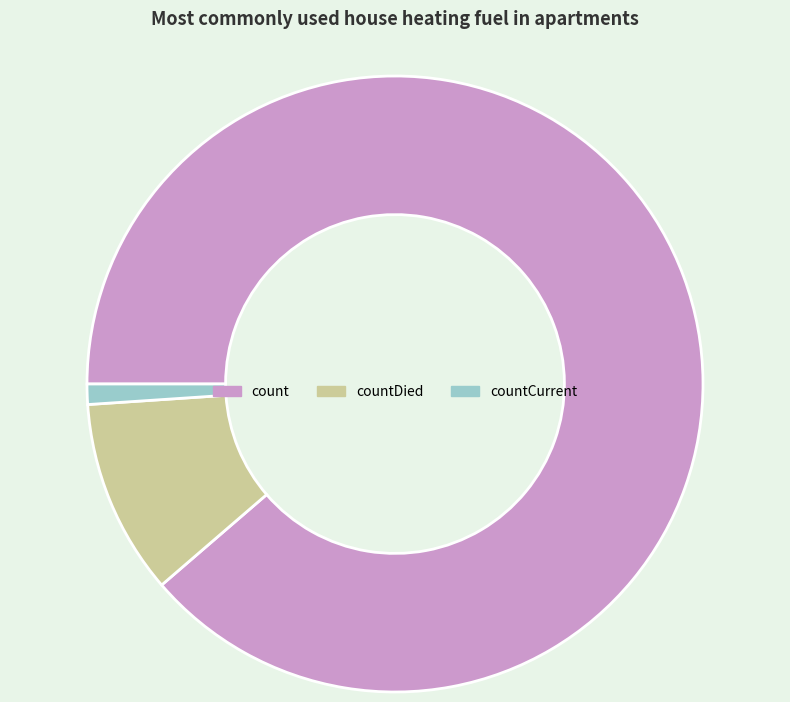

What is the smallest slice in the pie chart?

countCurrent